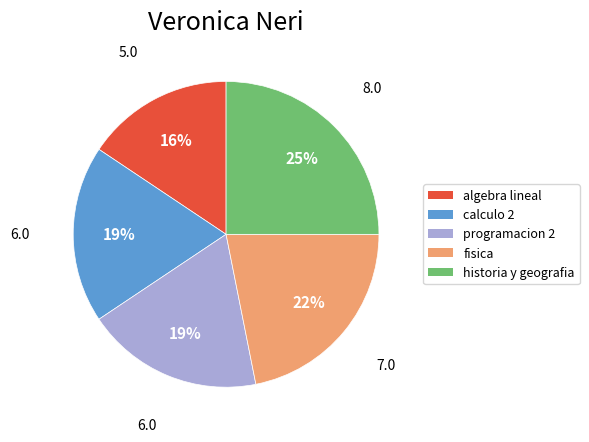

What is the ratio of the value at calculo 2 to the value at fisica?

0.9